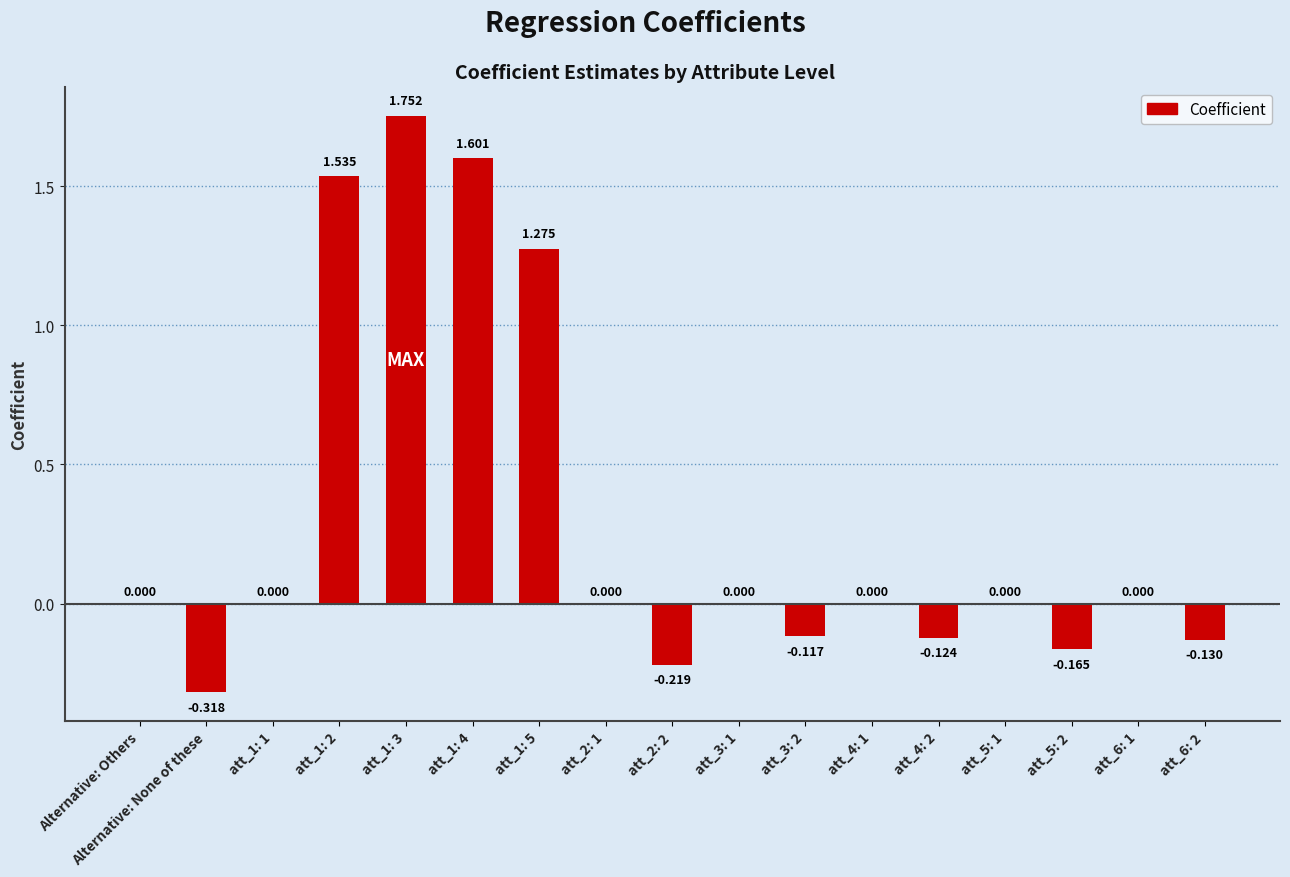

Count the number of data series in this chart.

1